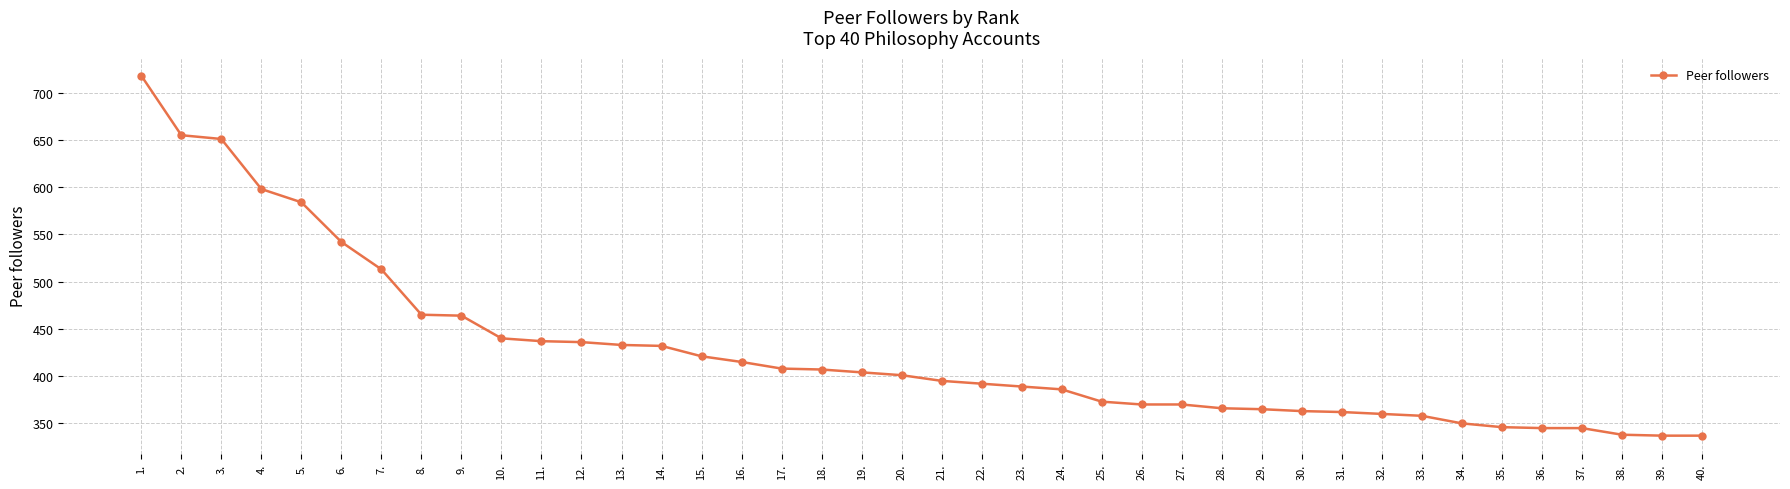

What is the smallest value displayed?

337